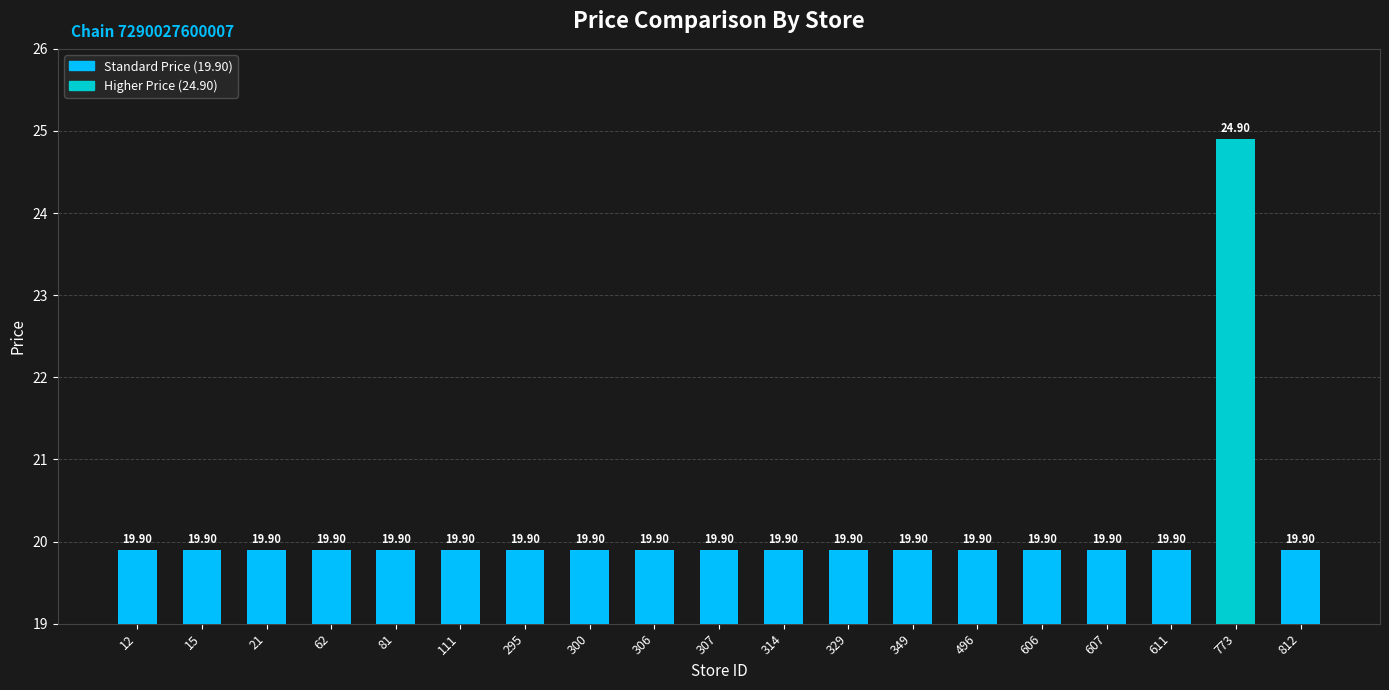

Approximately how many times larger is the value at 295 compared to 306?

1.0